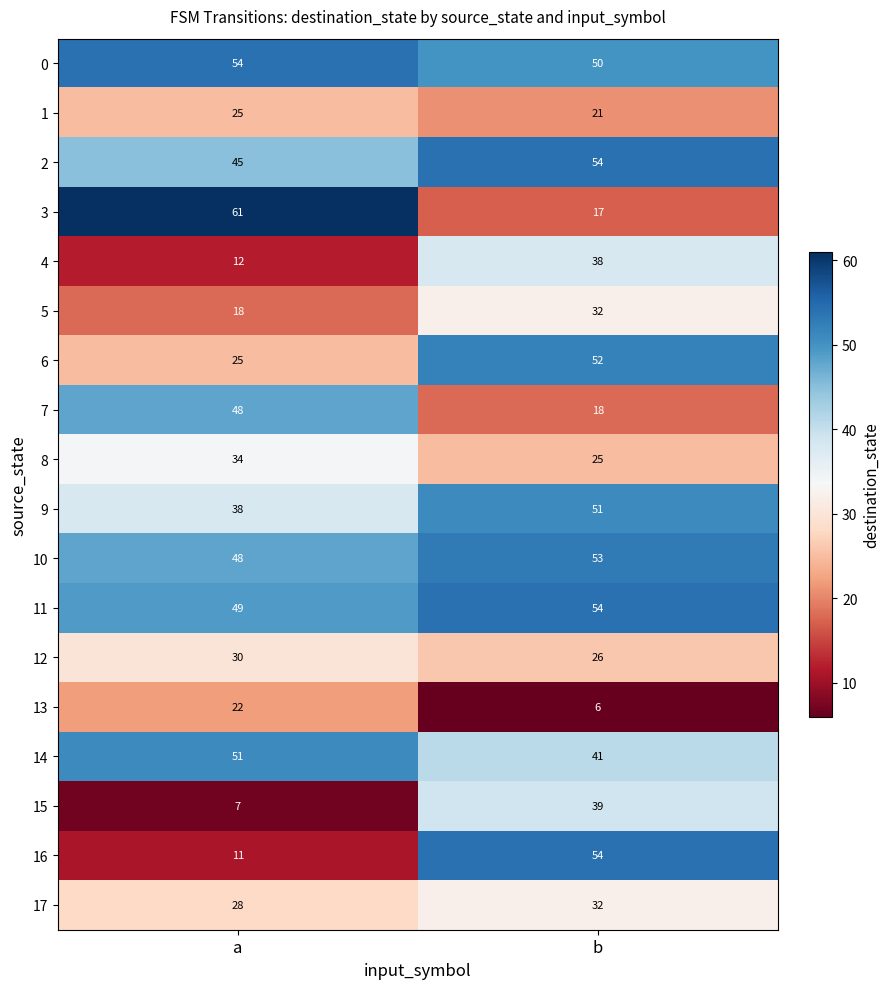

What is the sum of all 6 values?

77